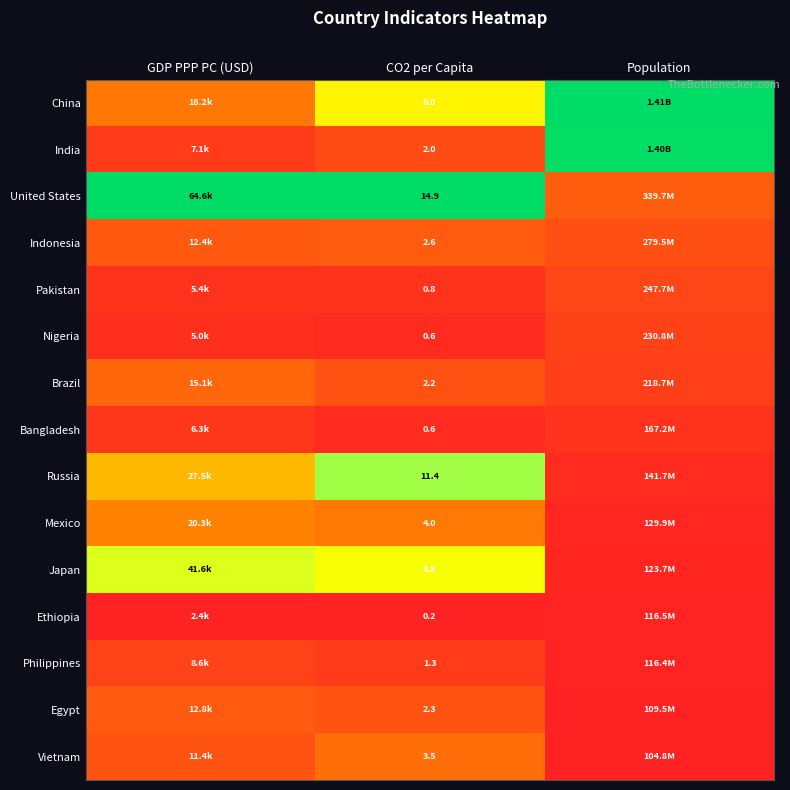

Which label corresponds to the largest value in the chart?

Population